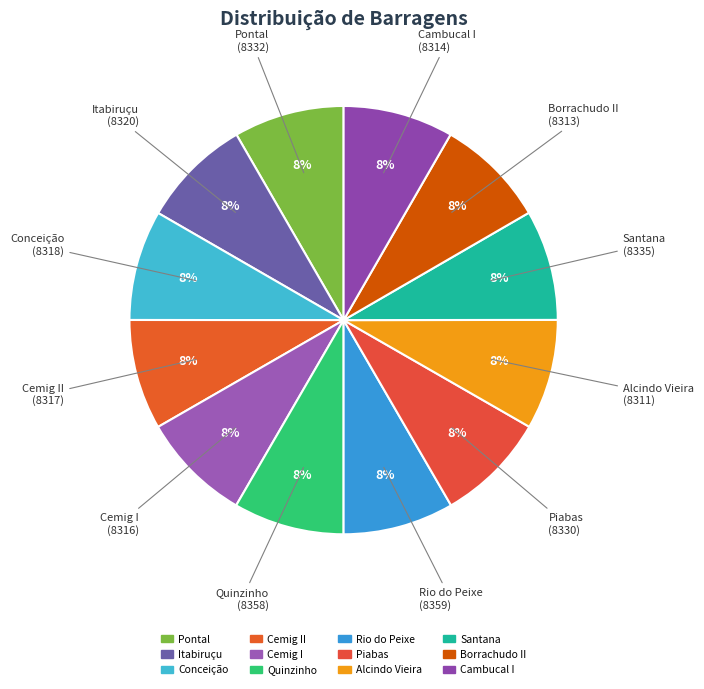

How many slices are in this pie chart?

12